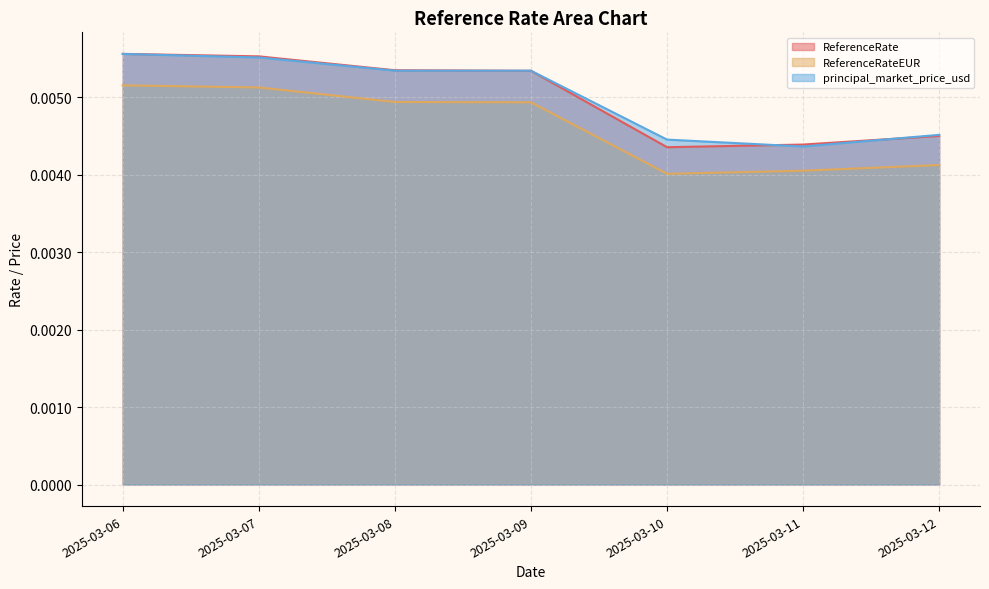

Is it true that principal_market_price_usd equals 0.0 at 2025-03-10?

True